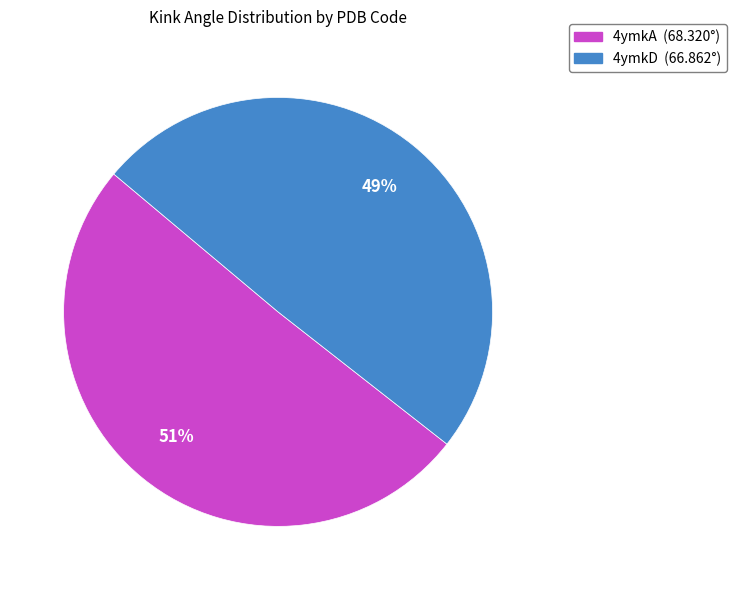

How many segments does this pie chart have?

2